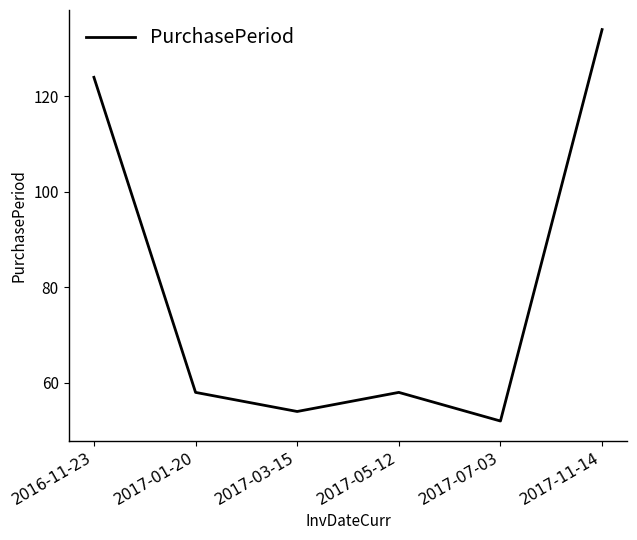

Is it true that the value at 2017-01-20 is 38?

False